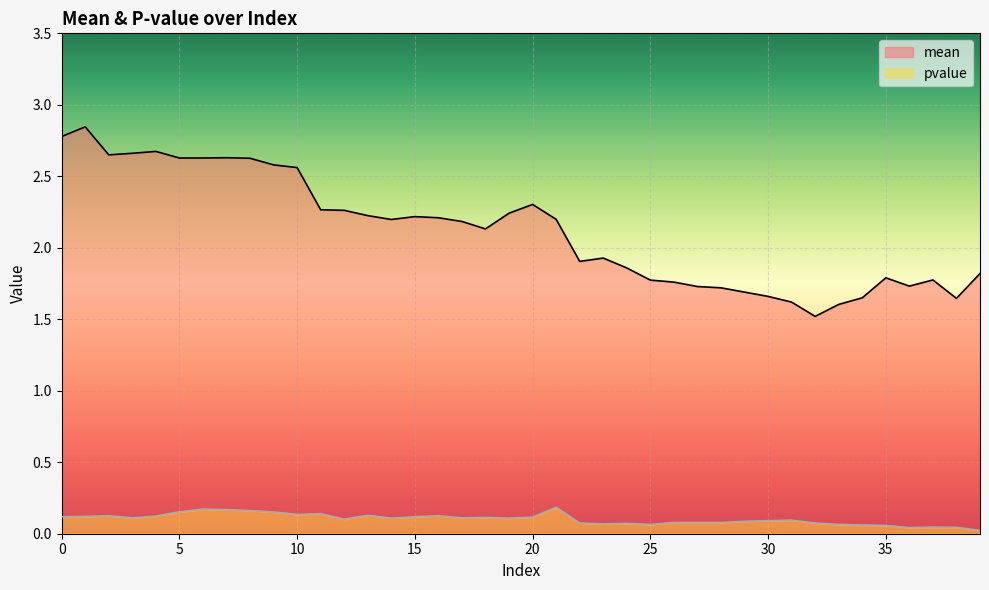

Reading left to right, what are all the values shown in this chart?

mean: 0=2.8	1=2.8	2=2.6	3=2.7	4=2.7	5=2.6	6=2.6	7=2.6	8=2.6	9=2.6	10=2.6	11=2.3	12=2.3	13=2.2	14=2.2	15=2.2	16=2.2	17=2.2	18=2.1	19=2.2	20=2.3	21=2.2	22=1.9	23=1.9	24=1.9	25=1.8	26=1.8	27=1.7	28=1.7	29=1.7	30=1.7	31=1.6	32=1.5	33=1.6	34=1.6	35=1.8	36=1.7	37=1.8	38=1.6	39=1.8
pvalue: 0=0.1	1=0.1	2=0.1	3=0.1	4=0.1	5=0.2	6=0.2	7=0.2	8=0.2	9=0.2	10=0.1	11=0.1	12=0.1	13=0.1	14=0.1	15=0.1	16=0.1	17=0.1	18=0.1	19=0.1	20=0.1	21=0.2	22=0.1	23=0.1	24=0.1	25=0.1	26=0.1	27=0.1	28=0.1	29=0.1	30=0.1	31=0.1	32=0.1	33=0.1	34=0.1	35=0.1	36=0.0	37=0.0	38=0.0	39=0.0